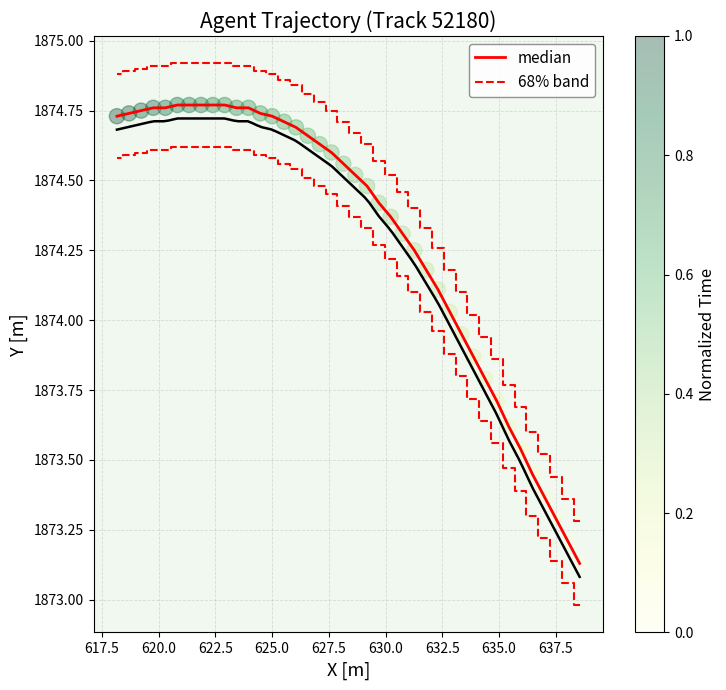

What are all the series names shown in the legend?

median, 68% band